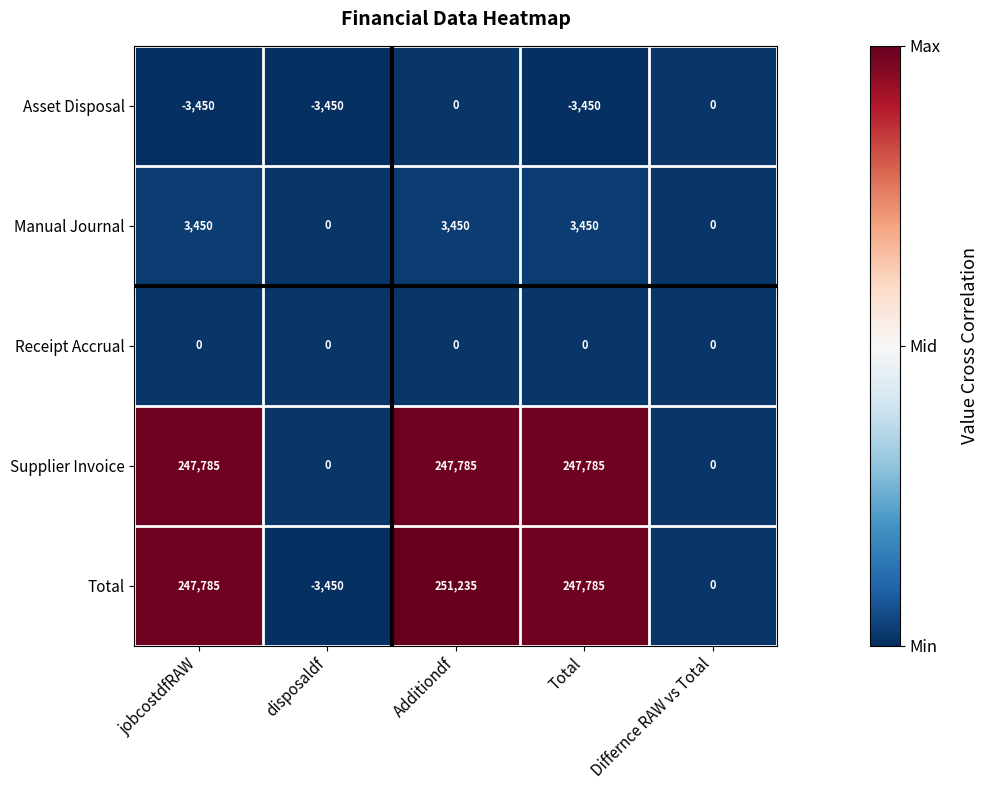

What is the spread (max minus min) of values at Total?

251235